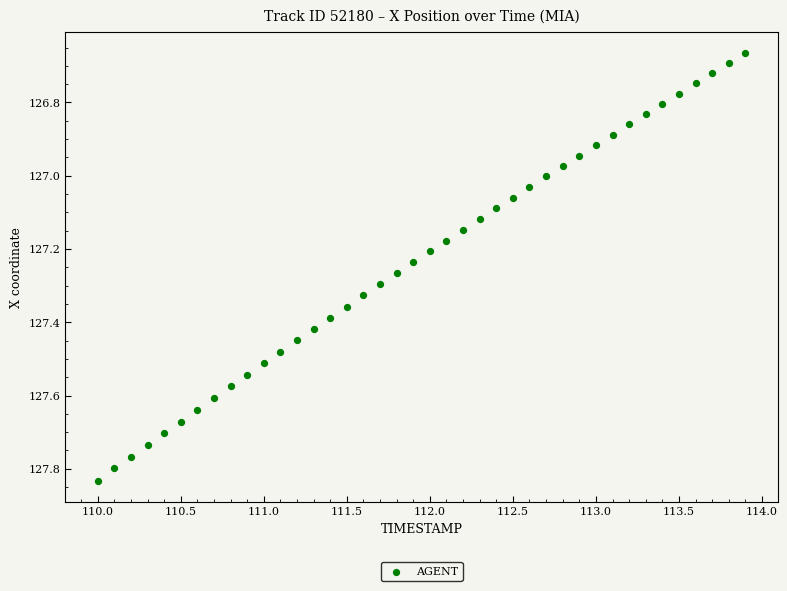

What is the range of Y values (max minus min)?

1.2